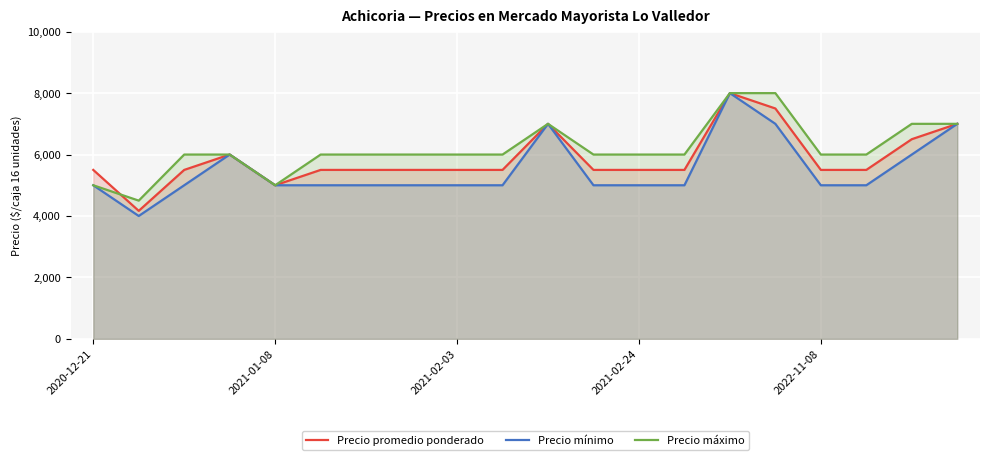

True or false: Precio mínimo has a value of 1696 at 10.

False